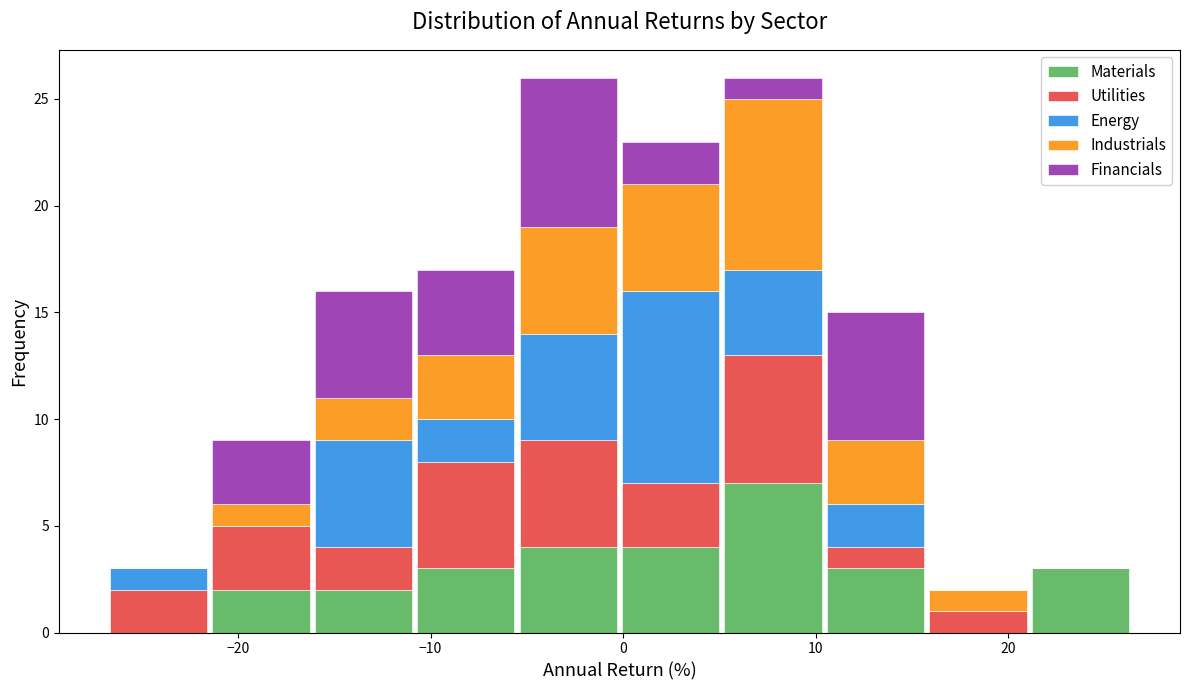

Reading left to right, list every stacked bar in this chart as the range it spans on the x-axis followed by its total height. Neither the bar edges nor the heights are printed on the chart, so give them approximately, as read against the axes.

-27 to -21: 3
-21 to -16: 9
-16 to -11: 16
-11 to -6: 17
-6 to 0: 26
0 to 5: 23
5 to 10: 26
10 to 16: 15
16 to 21: 2
21 to 26: 3